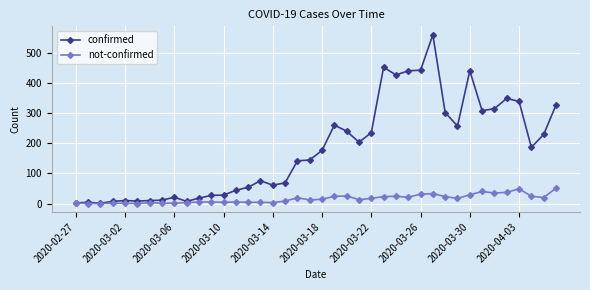

Which series has the largest range (max minus min)?

confirmed